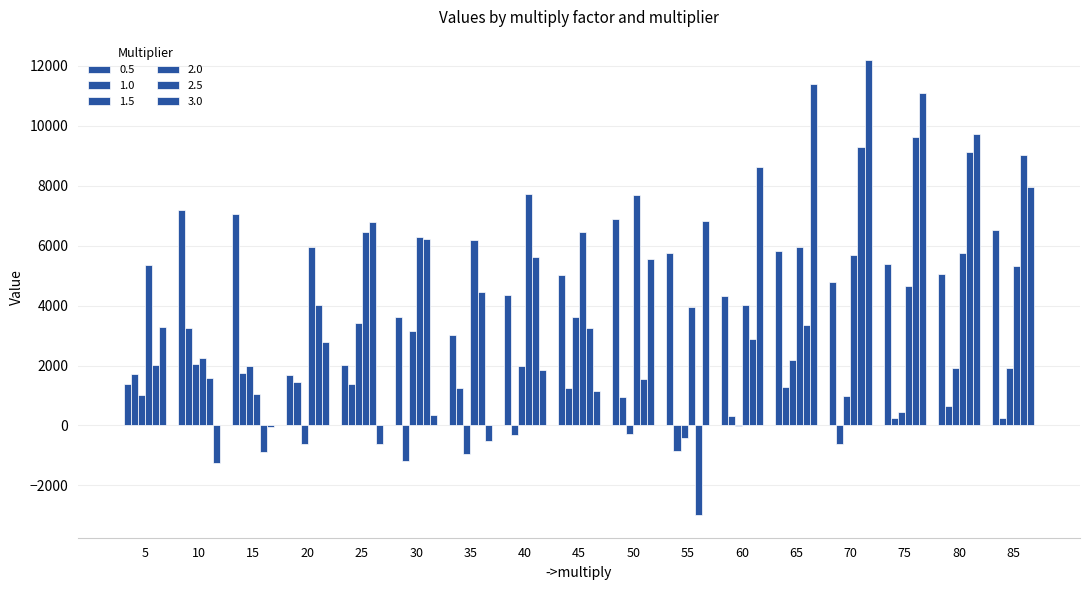

The value of 2.5 at 70 is 9310. True or false?

True